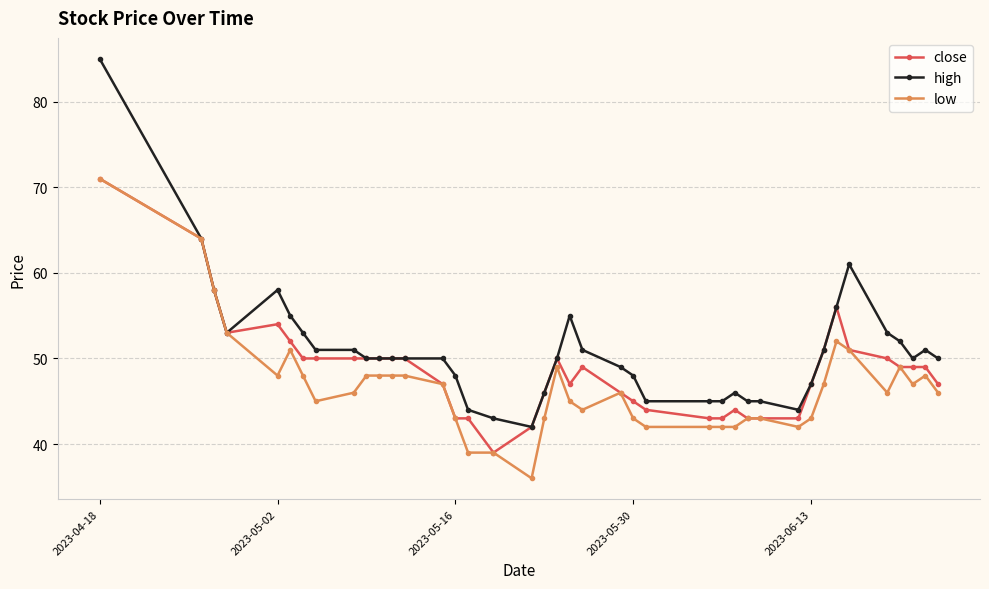

True or false: low has more than 1 points higher than both neighbors.

True